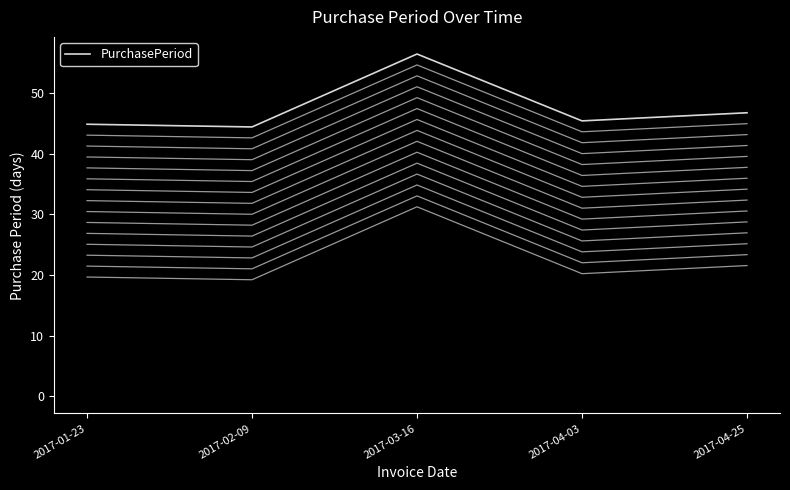

What is the label of the 2nd point from the right?

2017-04-03